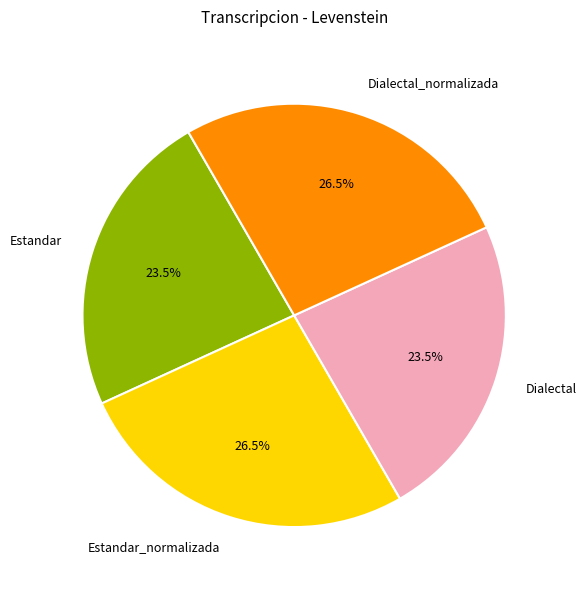

Between Dialectal and Dialectal_normalizada, which is larger?

Dialectal_normalizada